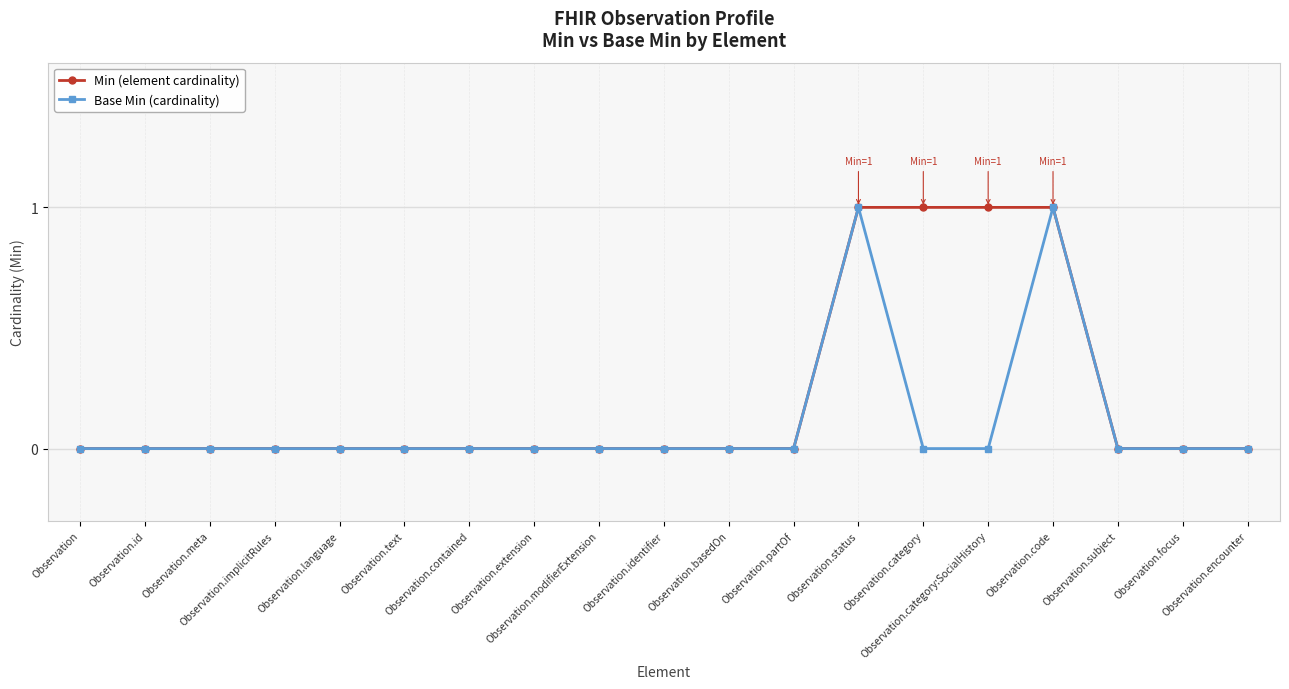

Count the number of data series in this chart.

2